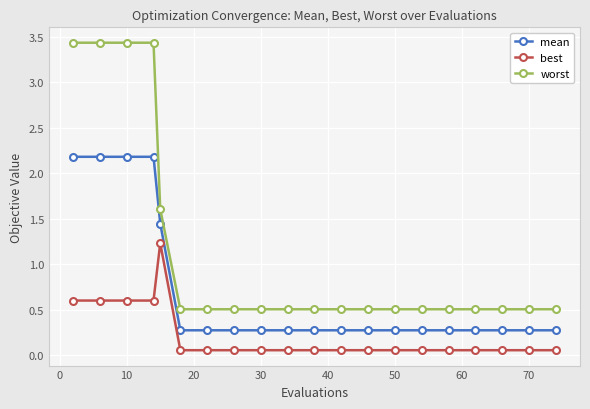

Does the chart have visible grid lines?

Yes